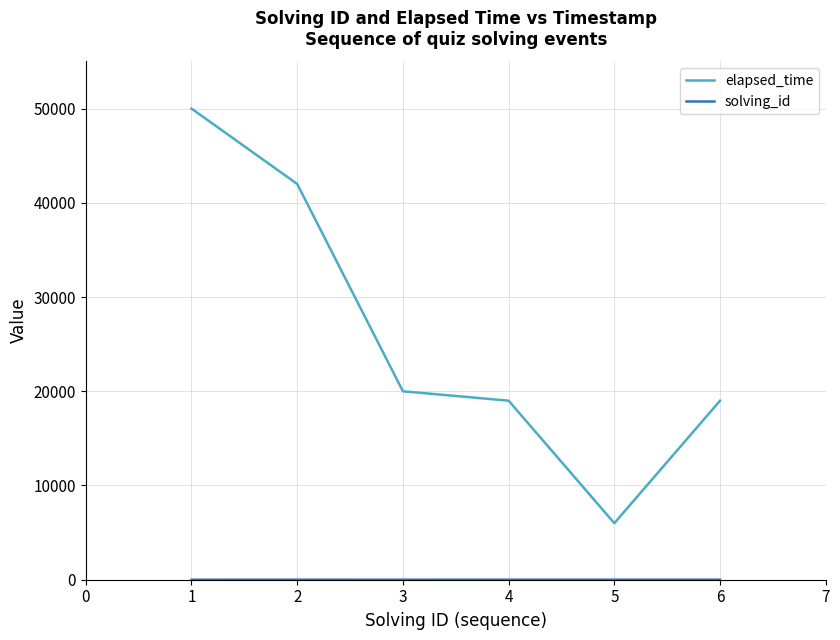

What is the maximum value for elapsed_time?

50000